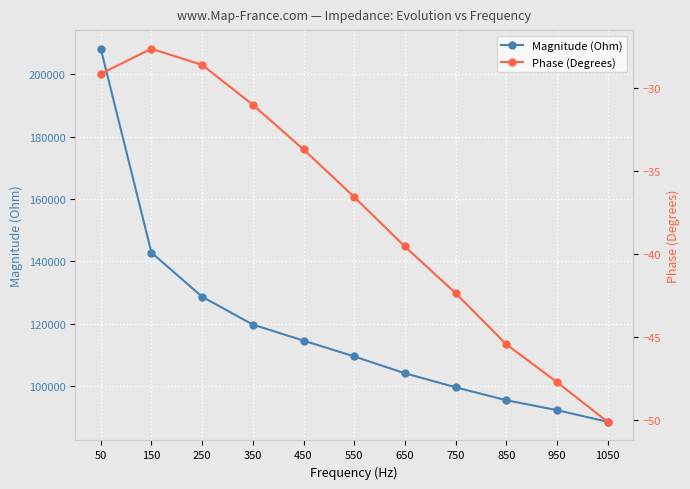

Rank the series by their average value, from lowest to highest.

Phase (Degrees), Magnitude (Ohm)